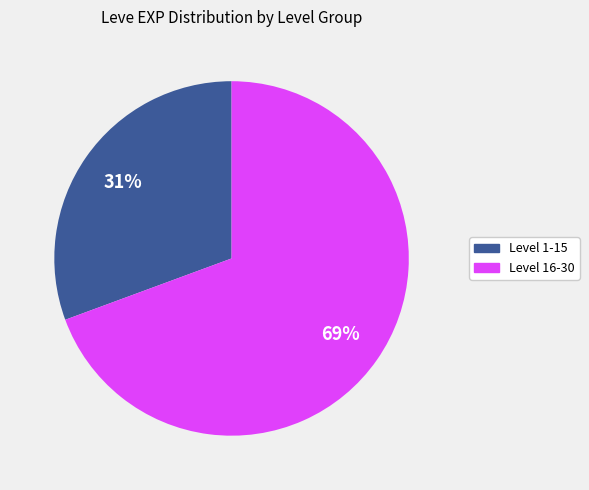

Is there a majority slice in this chart?

Yes